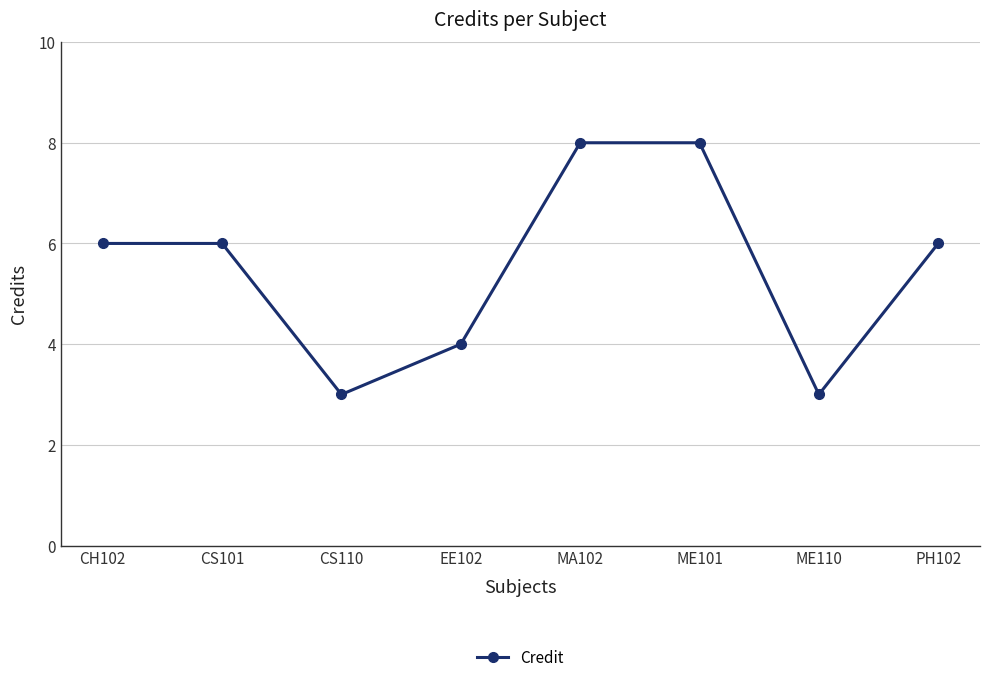

How many data points does each series have?

8